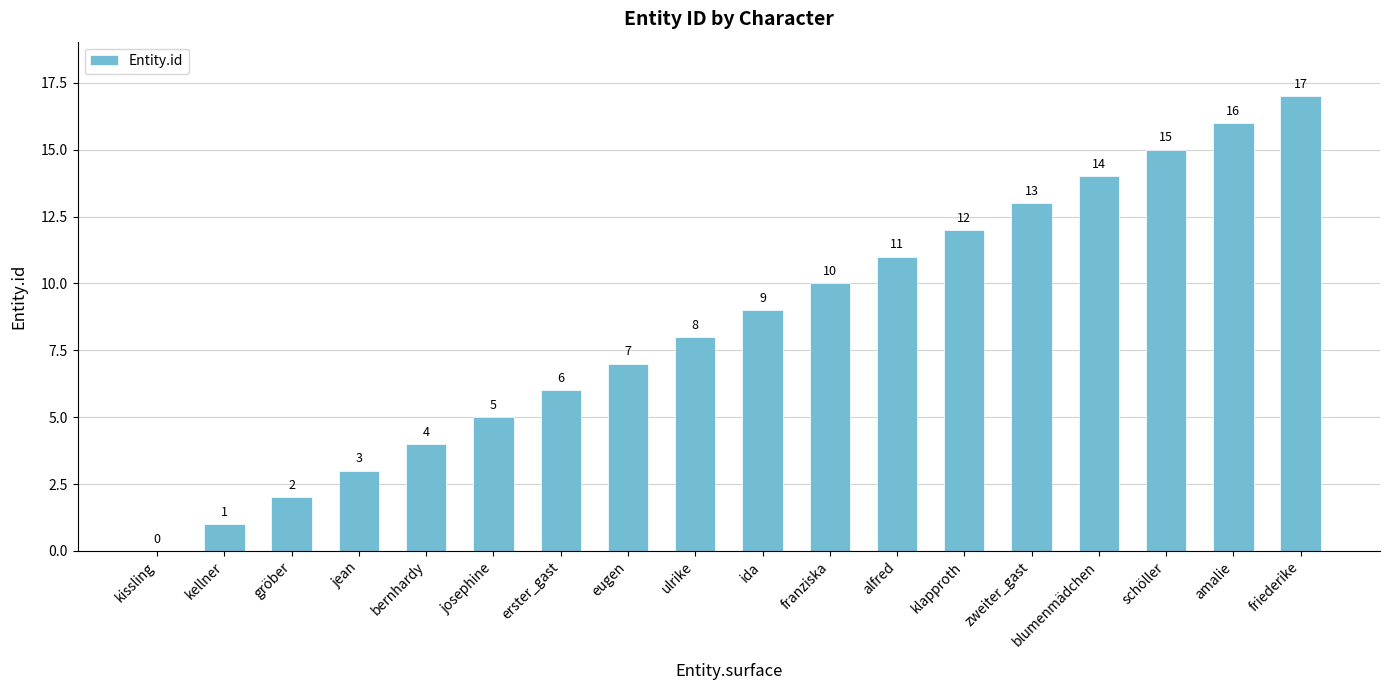

Is it true that the value at jean is 5?

False